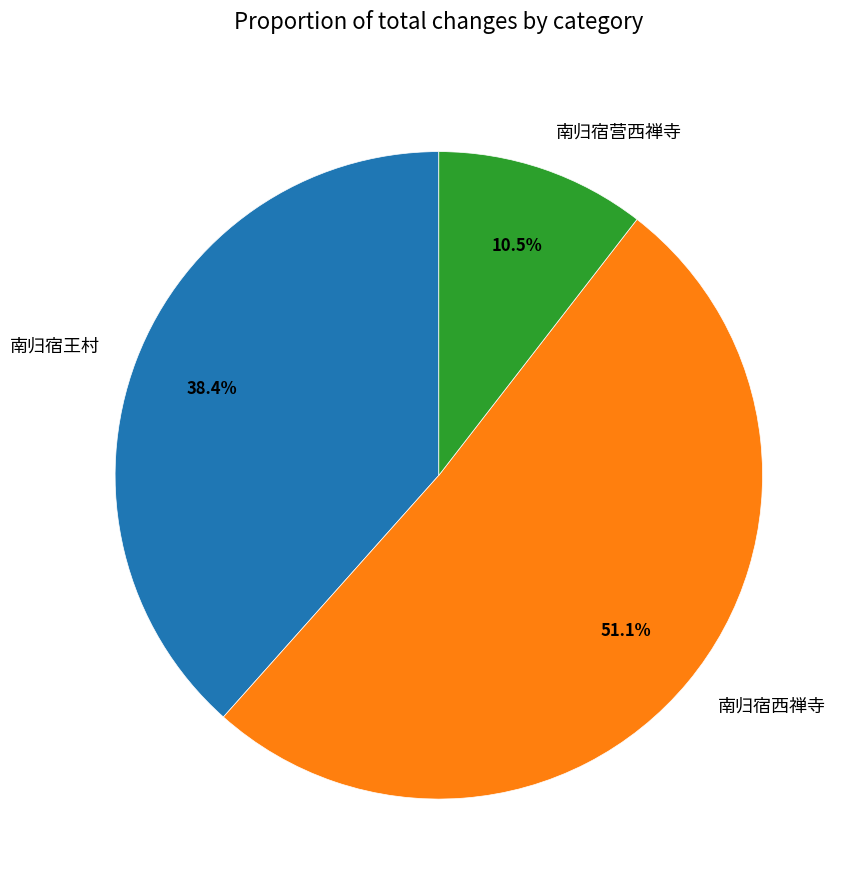

What portion of the pie excludes 南归宿营西禅寺?

89.5%